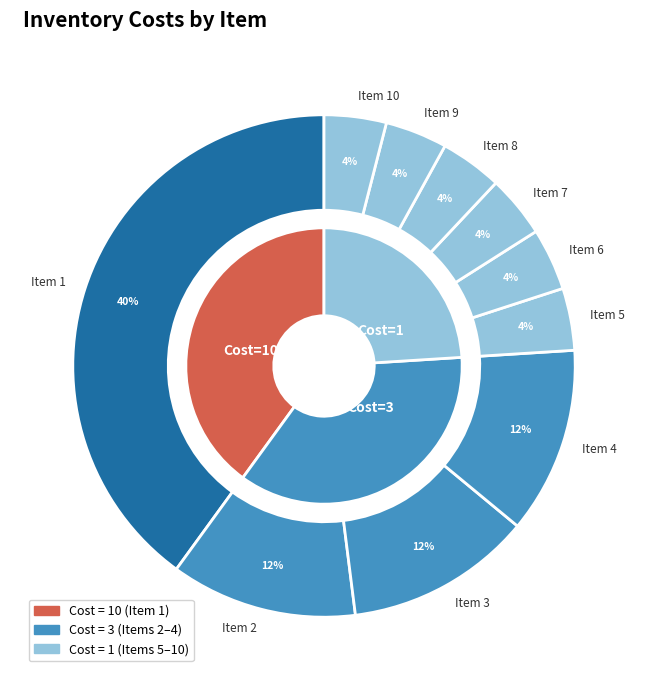

To the nearest percent, what is the combined percentage of 7 and 6?

8%